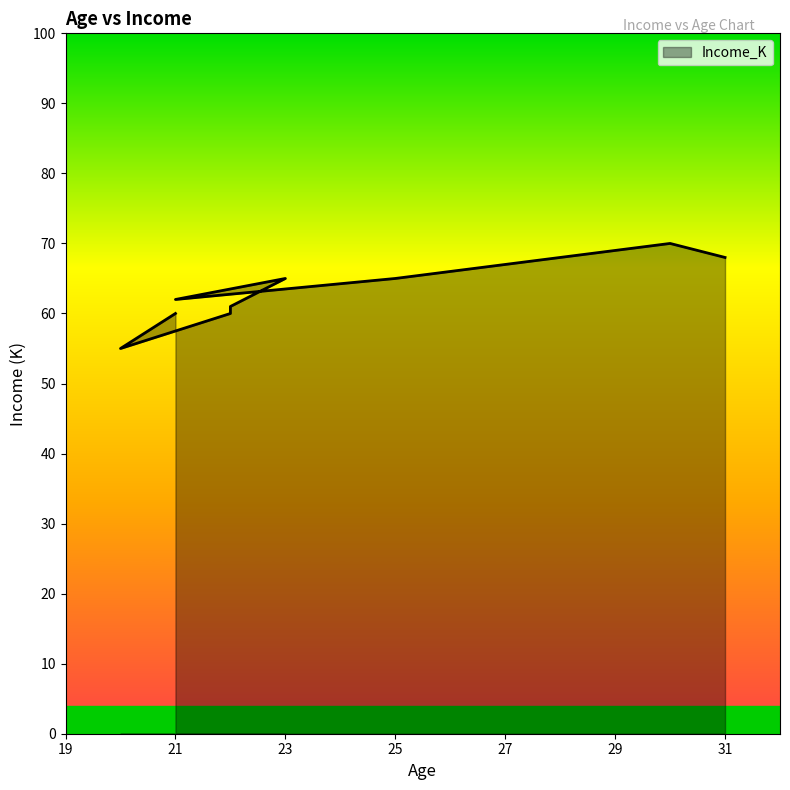

How many interior local valleys (lower than both neighbors) does the data have?

2